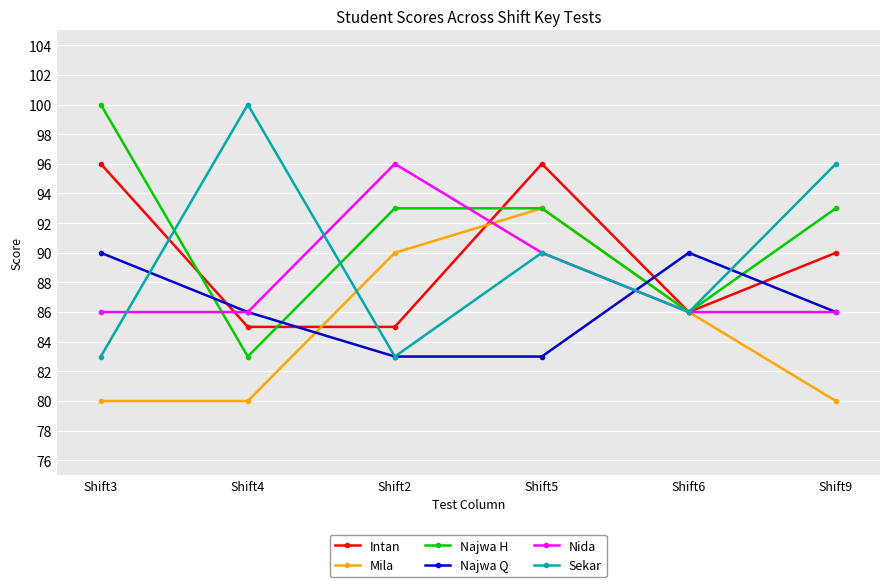

What is the total value across all series at Shift9?

531